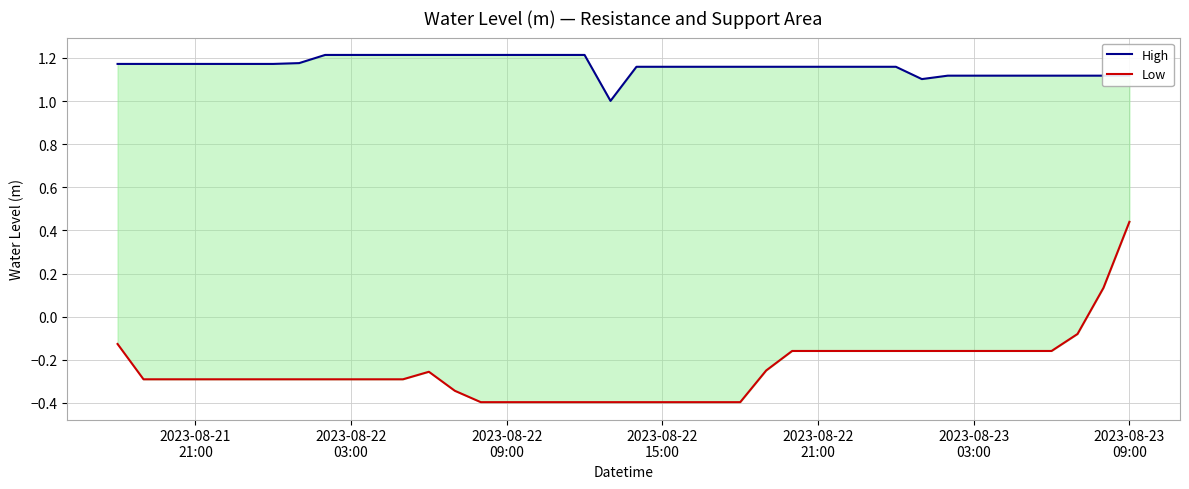

At which category is the sum across all series the highest?

2023-08-23 09:00